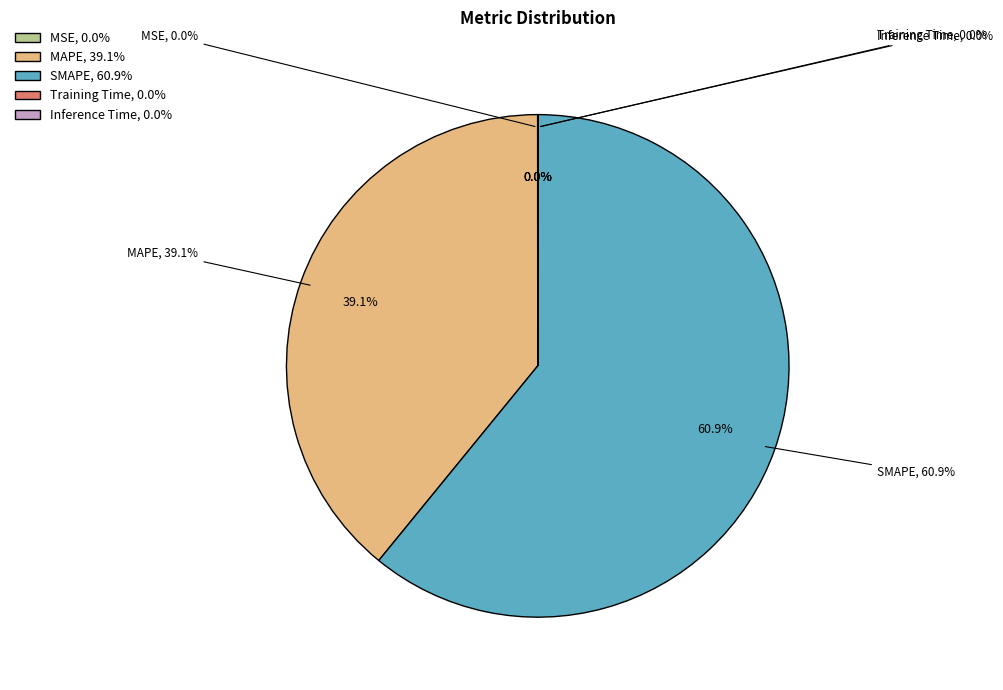

Rank the categories by value from highest to lowest.

SMAPE, MAPE, MSE, Inference Time, Training Time